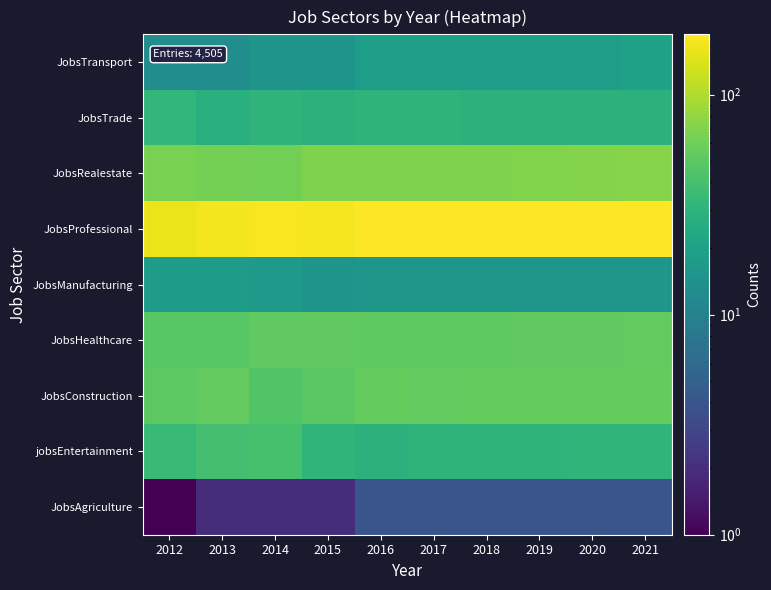

Reading left to right, transcribe all the data shown in this chart.

JobsAgriculture: 2012=1	2013=2	2014=2	2015=2	2016=4	2017=4	2018=4	2019=4	2020=4	2021=4
jobsEntertainment: 2012=35	2013=40	2014=41	2015=31	2016=29	2017=30	2018=30	2019=30	2020=31	2021=31
JobsConstruction: 2012=50	2013=53	2014=45	2015=49	2016=54	2017=53	2018=54	2019=54	2020=54	2021=55
JobsHealthcare: 2012=48	2013=48	2014=52	2015=52	2016=51	2017=51	2018=51	2019=52	2020=52	2021=53
JobsManufacturing: 2012=18	2013=18	2014=17	2015=15	2016=16	2017=16	2018=16	2019=16	2020=16	2021=16
JobsProfessional: 2012=162	2013=170	2014=179	2015=174	2016=186	2017=186	2018=187	2019=187	2020=188	2021=188
JobsRealestate: 2012=65	2013=63	2014=62	2015=69	2016=69	2017=68	2018=69	2019=70	2020=71	2021=72
JobsTrade: 2012=32	2013=28	2014=30	2015=29	2016=30	2017=30	2018=29	2019=29	2020=29	2021=29
JobsTransport: 2012=13	2013=13	2014=15	2015=15	2016=19	2017=19	2018=19	2019=19	2020=19	2021=20